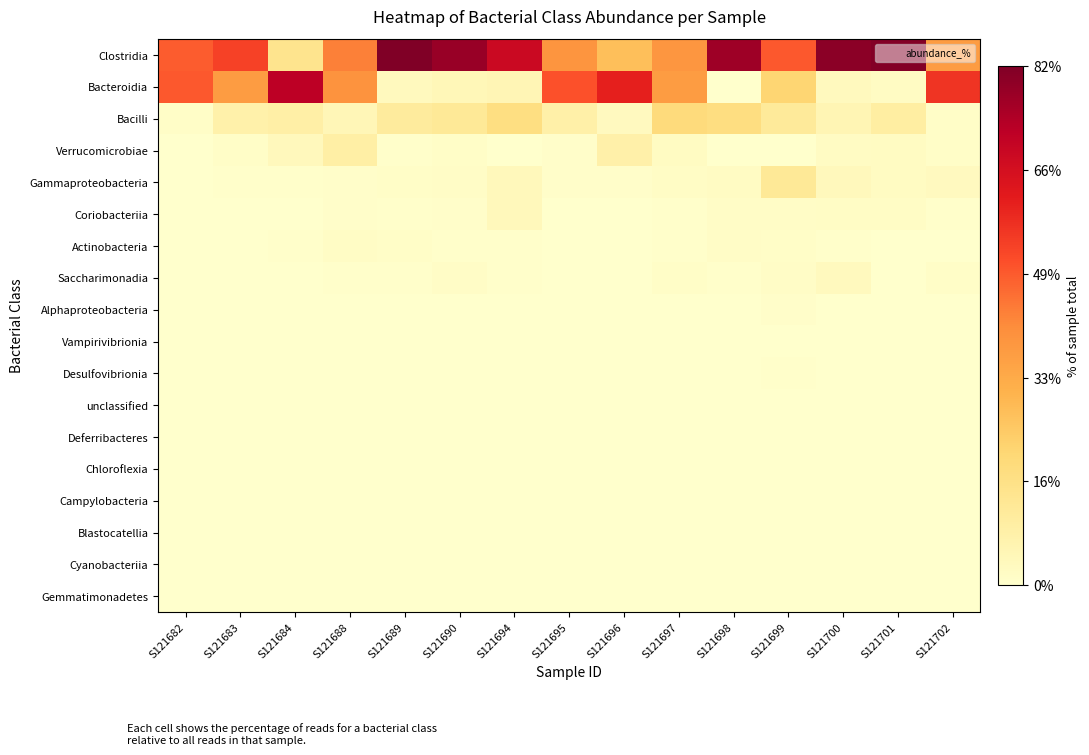

At which category is the sum across all series the highest?

S121682